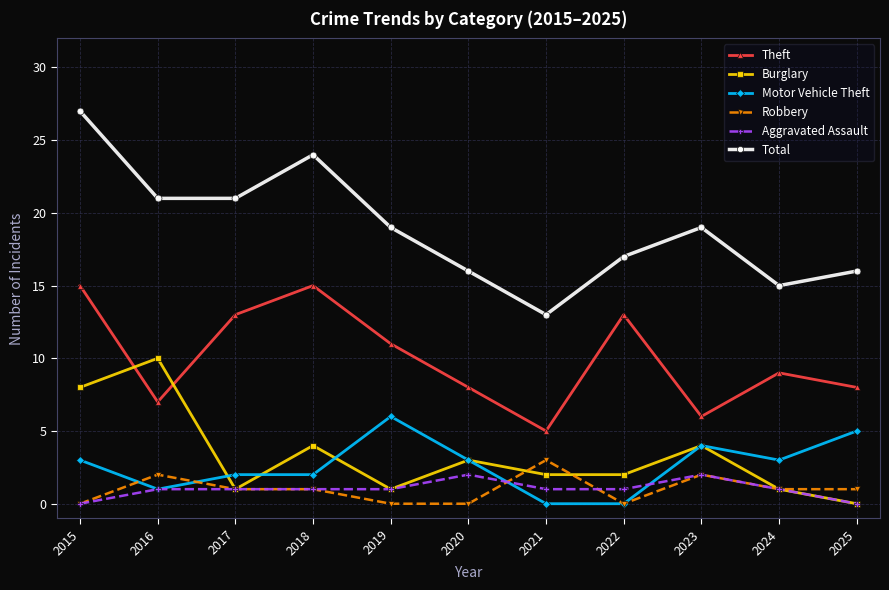

Count the number of data series in this chart.

6